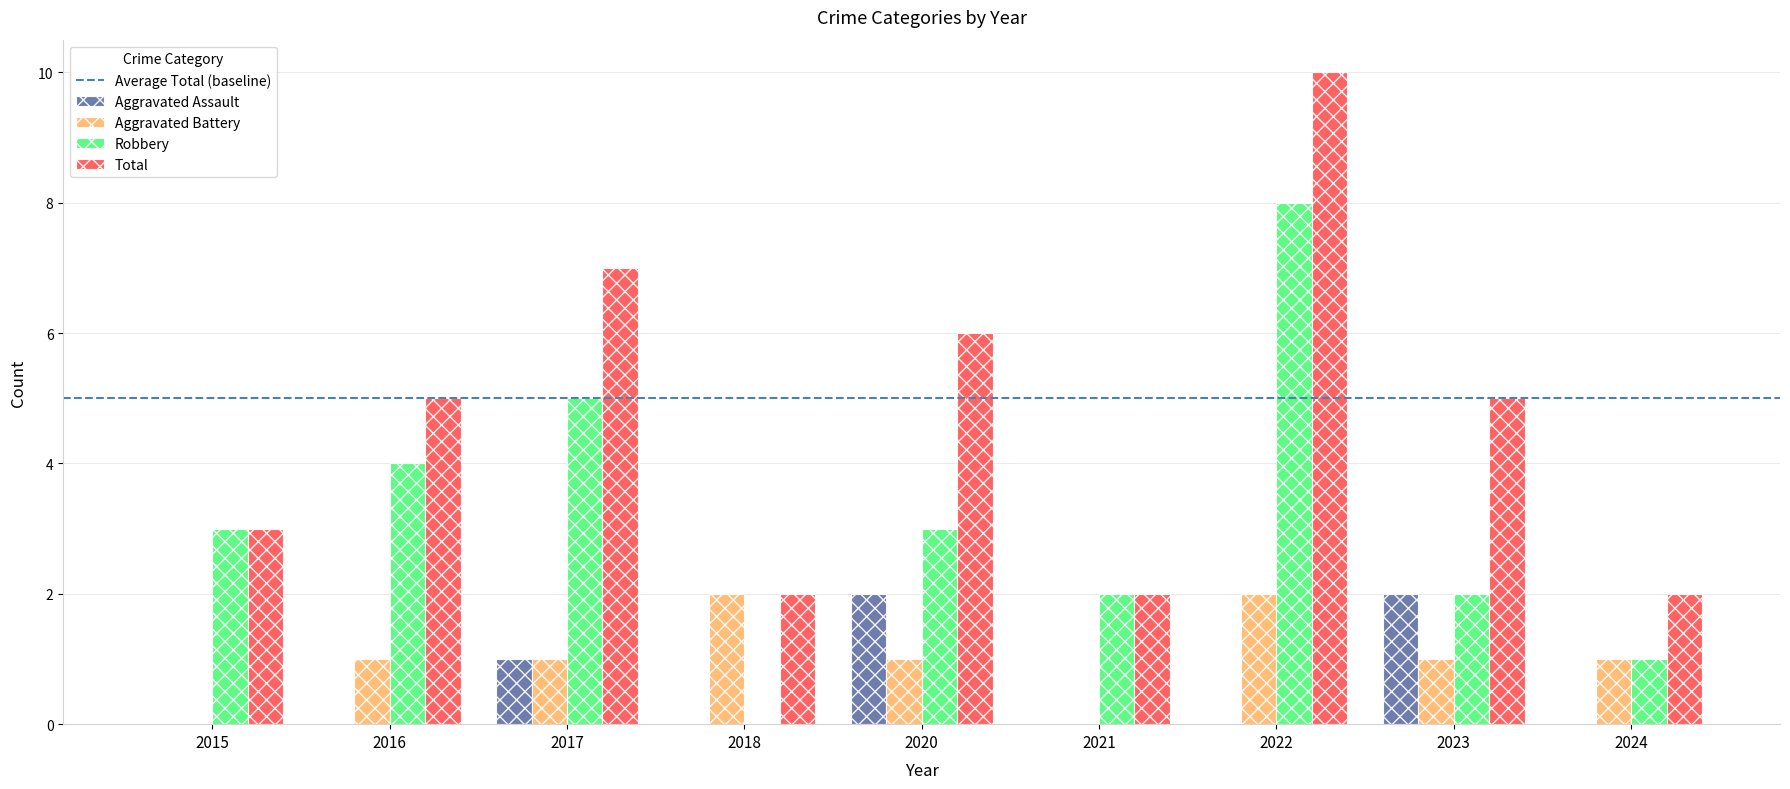

Is the value of Aggravated Battery at 2021 greater than the value of Total at 2018?

No